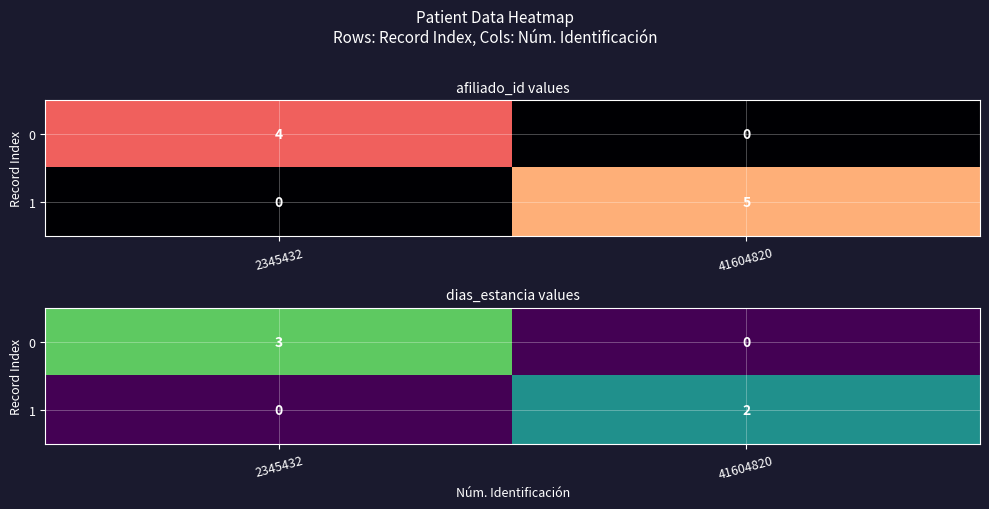

Which has a higher value, 41604820 or 2345432?

2345432